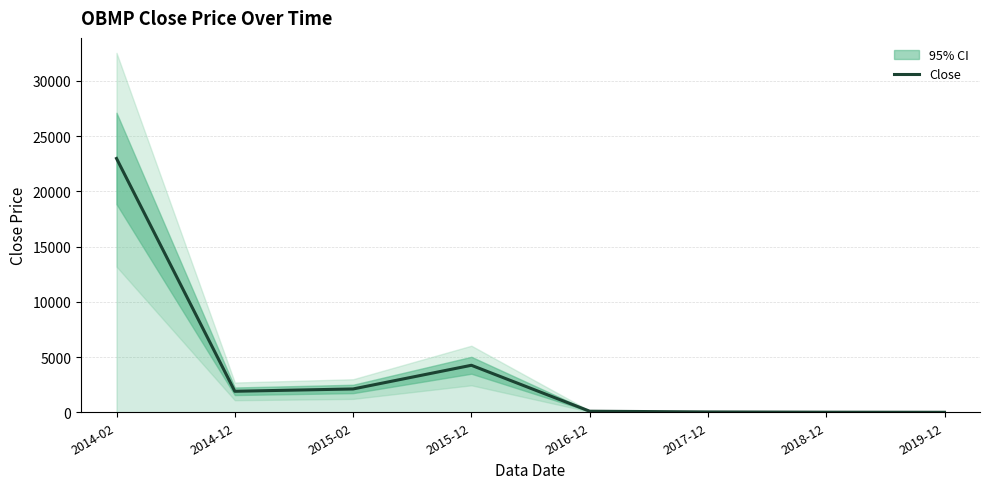

Rank the categories by value from highest to lowest.

2014-02, 2015-12, 2015-02, 2014-12, 2016-12, 2017-12, 2018-12, 2019-12